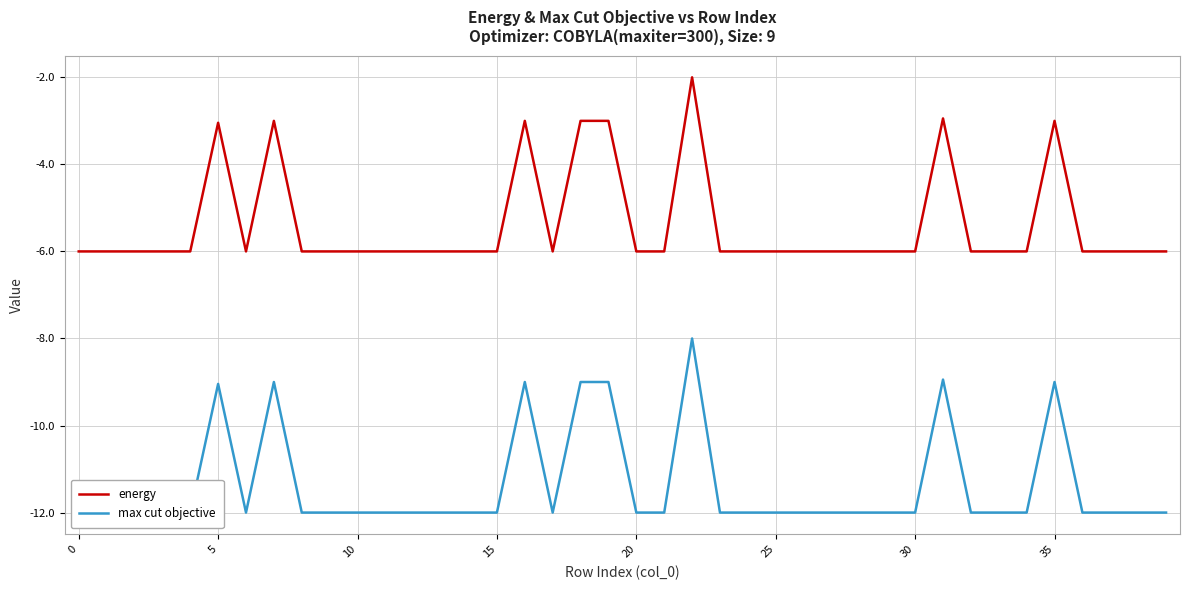

Which series has the largest total across all categories?

energy